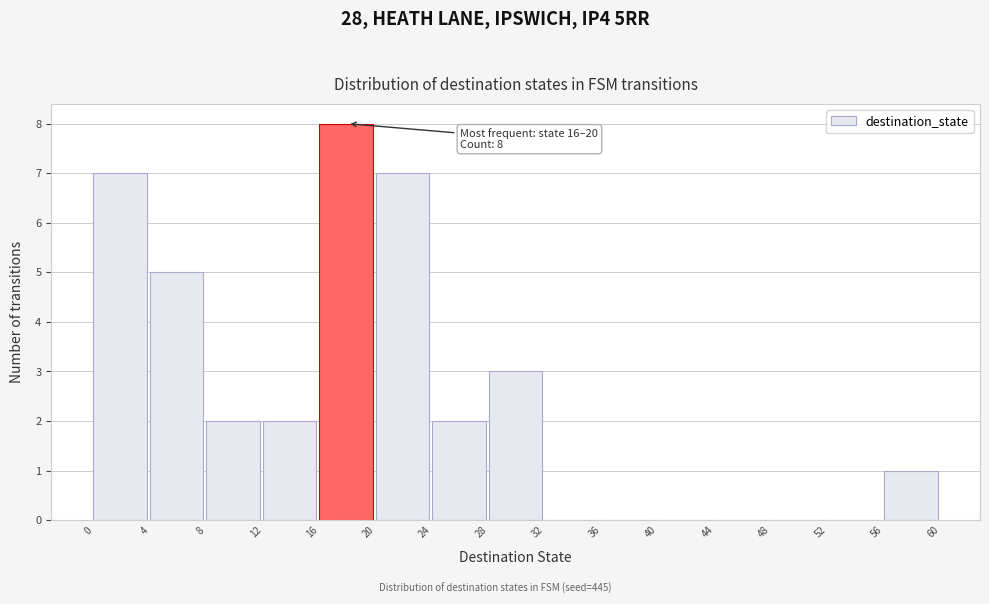

Which range on the x-axis has the tallest bar?

16 to 20